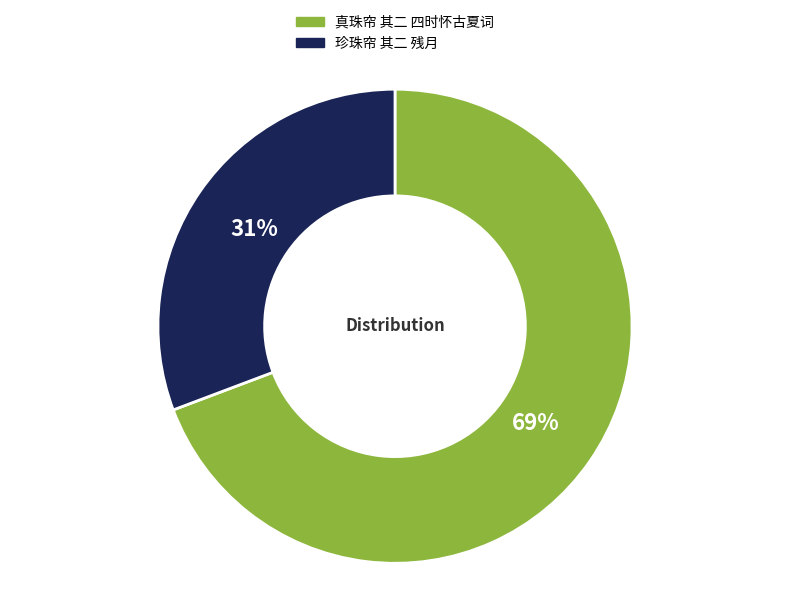

What is the ratio of the value at 珍珠帘 其二 残月 to the value at 真珠帘 其二 四时怀古夏词?

0.4